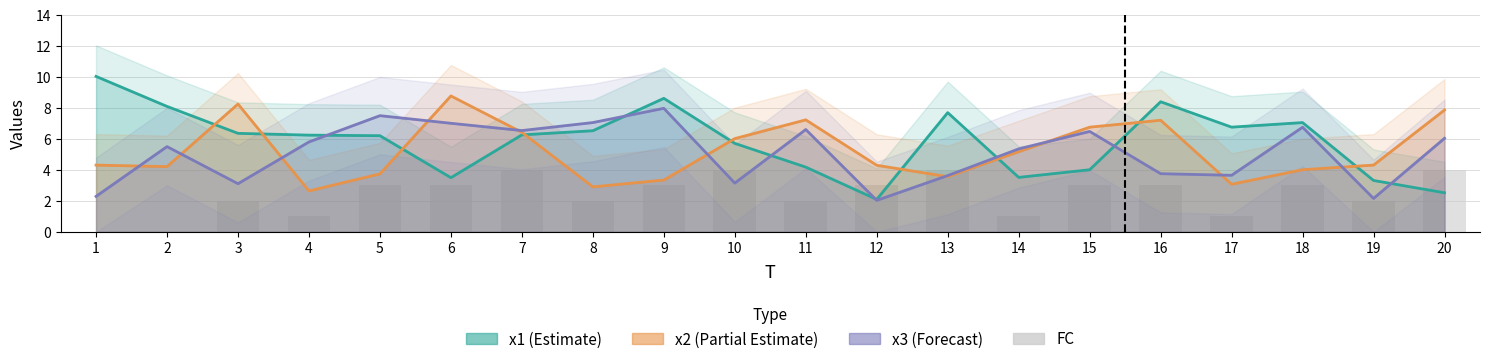

What is the value of the 18th bar from the left?

3